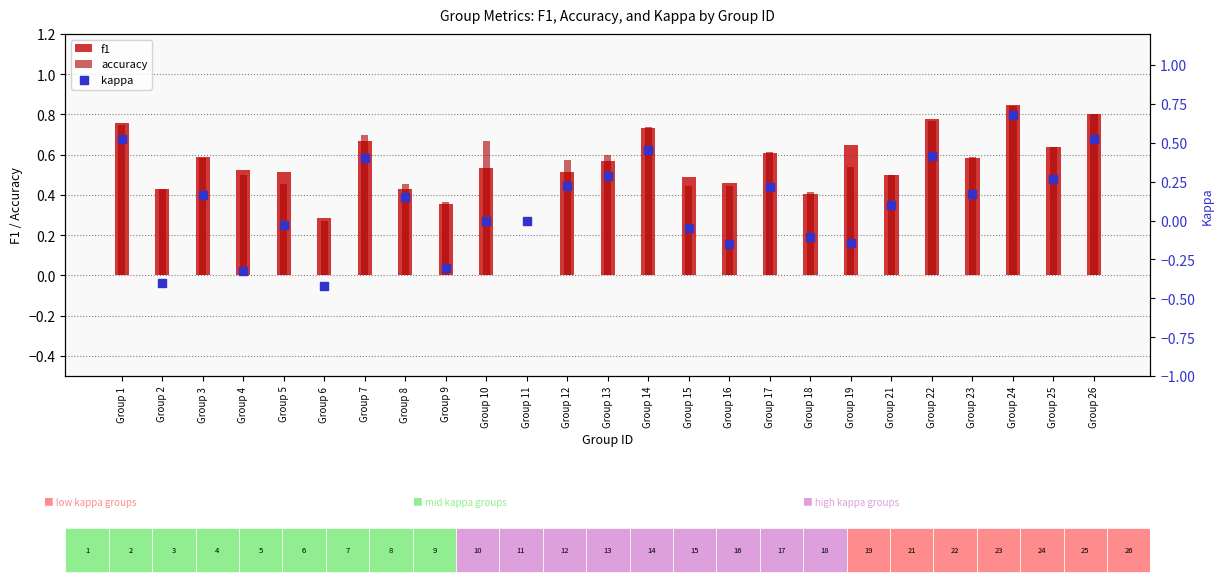

Which series has the widest spread of Y values?

kappa